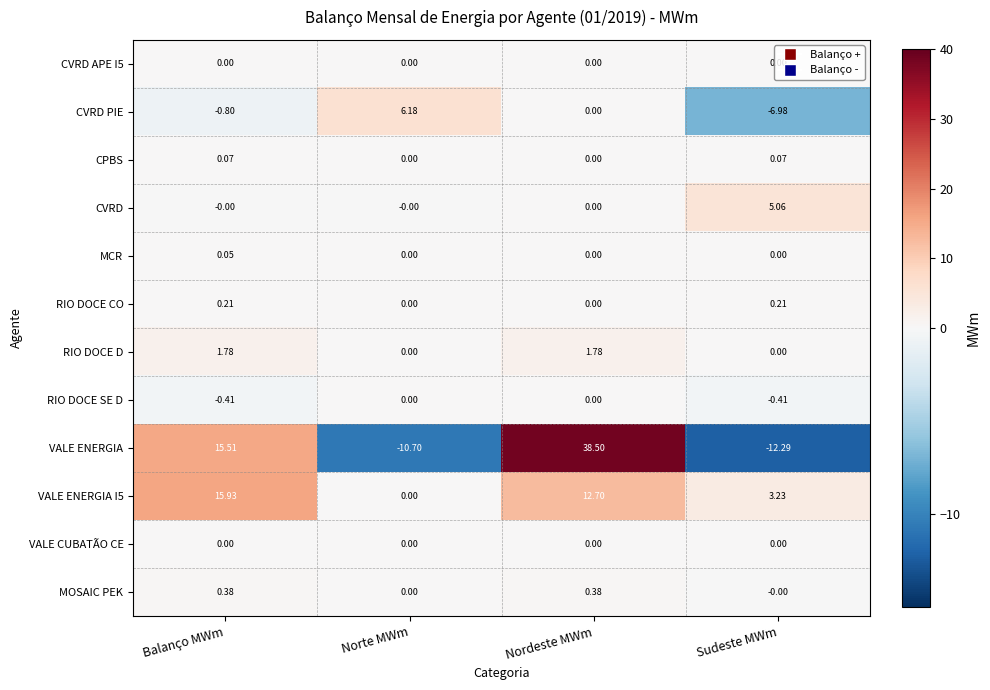

Which category has the lowest value in the VALE ENERGIA series?

Sudeste MWm